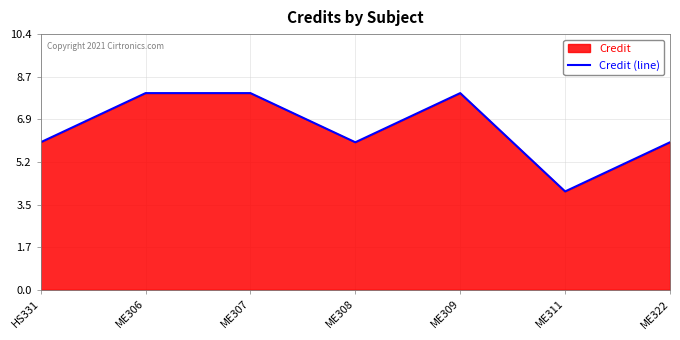

List the labels in order of value, smallest first.

ME311, HS331, ME308, ME322, ME306, ME307, ME309